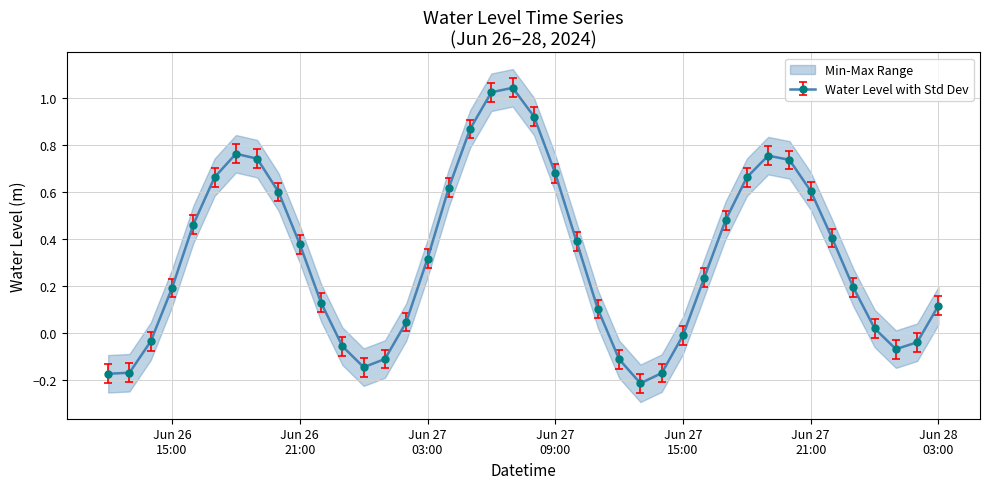

Is this an area chart (filled region under the line)?

No